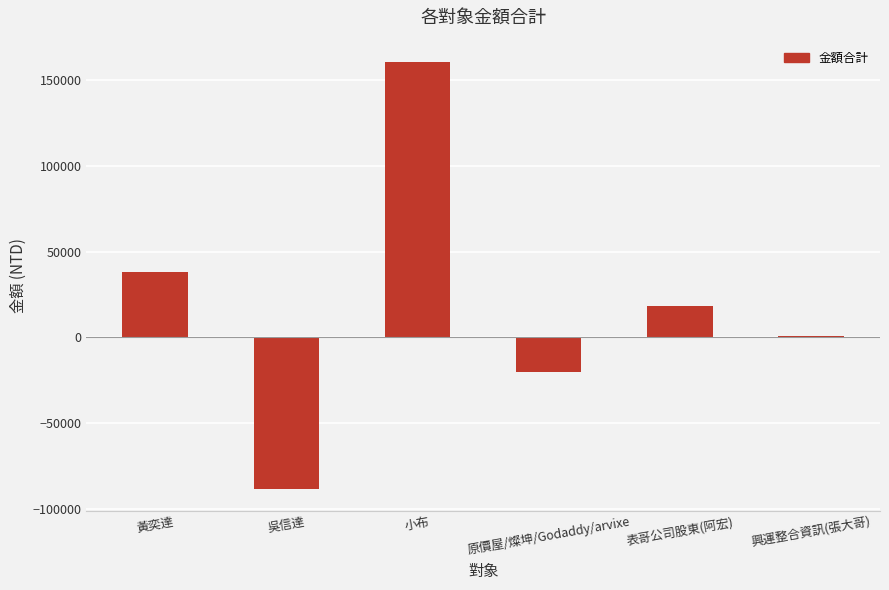

What is the approximate value at 黃奕達, to the nearest 100?

38000